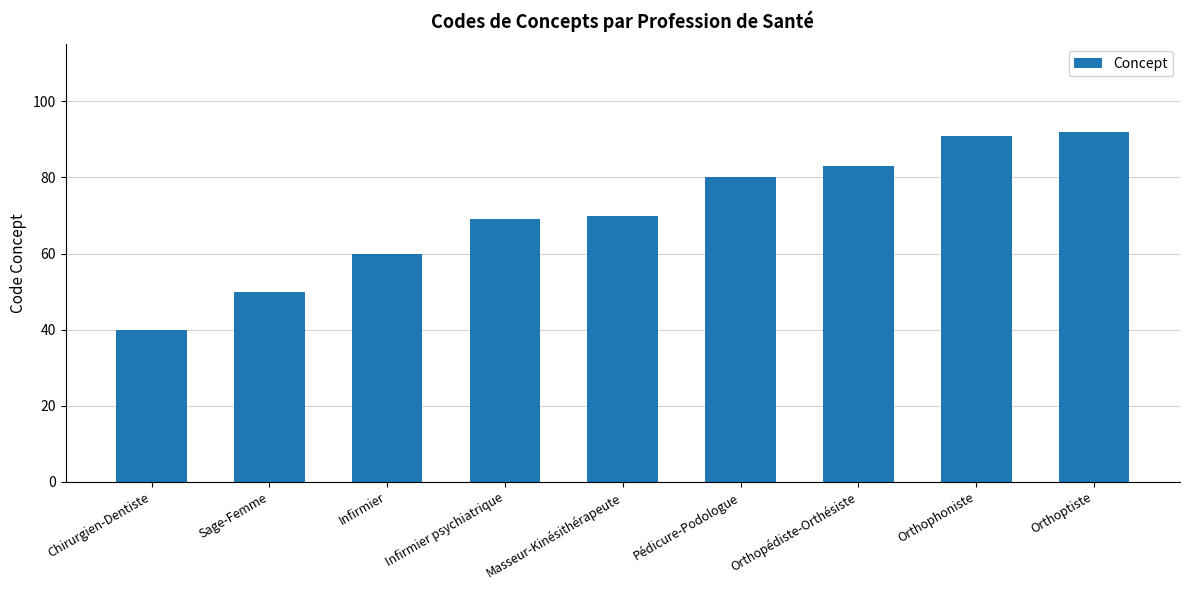

How many bars are there in total?

9